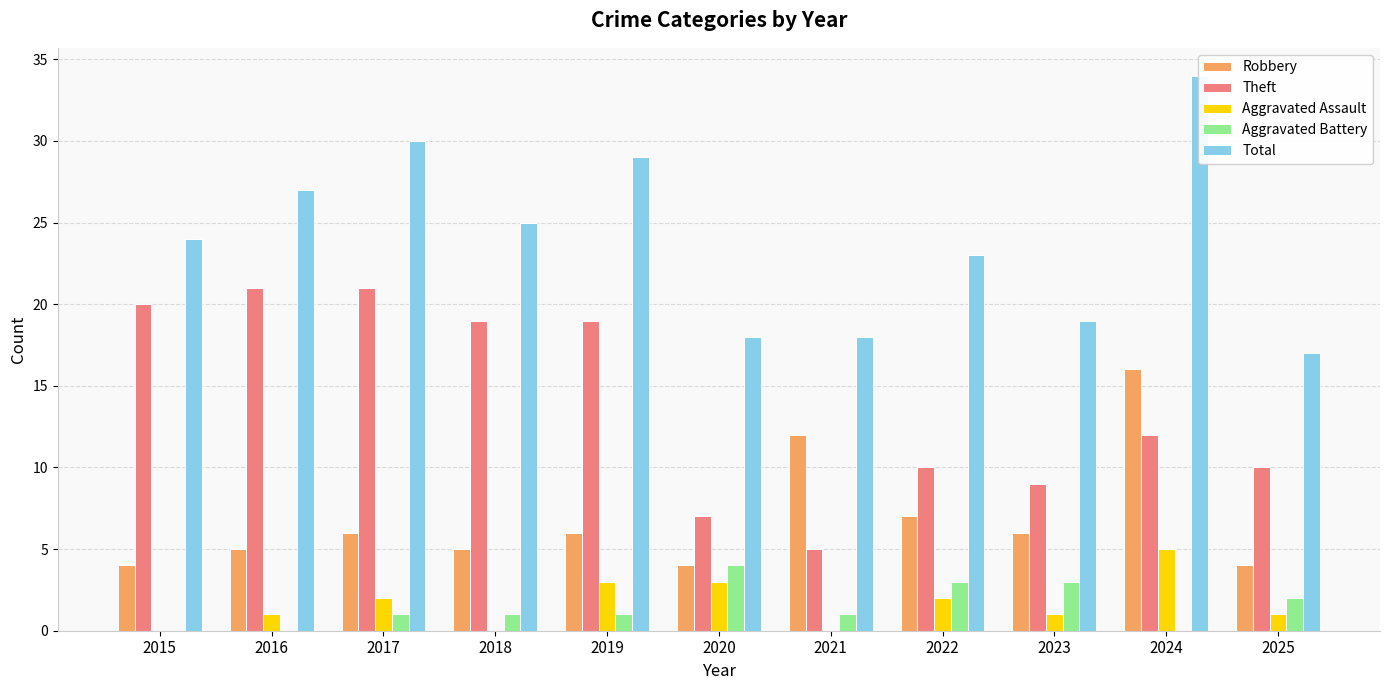

List the series in order of their peak value, lowest first.

Aggravated Battery, Aggravated Assault, Robbery, Theft, Total